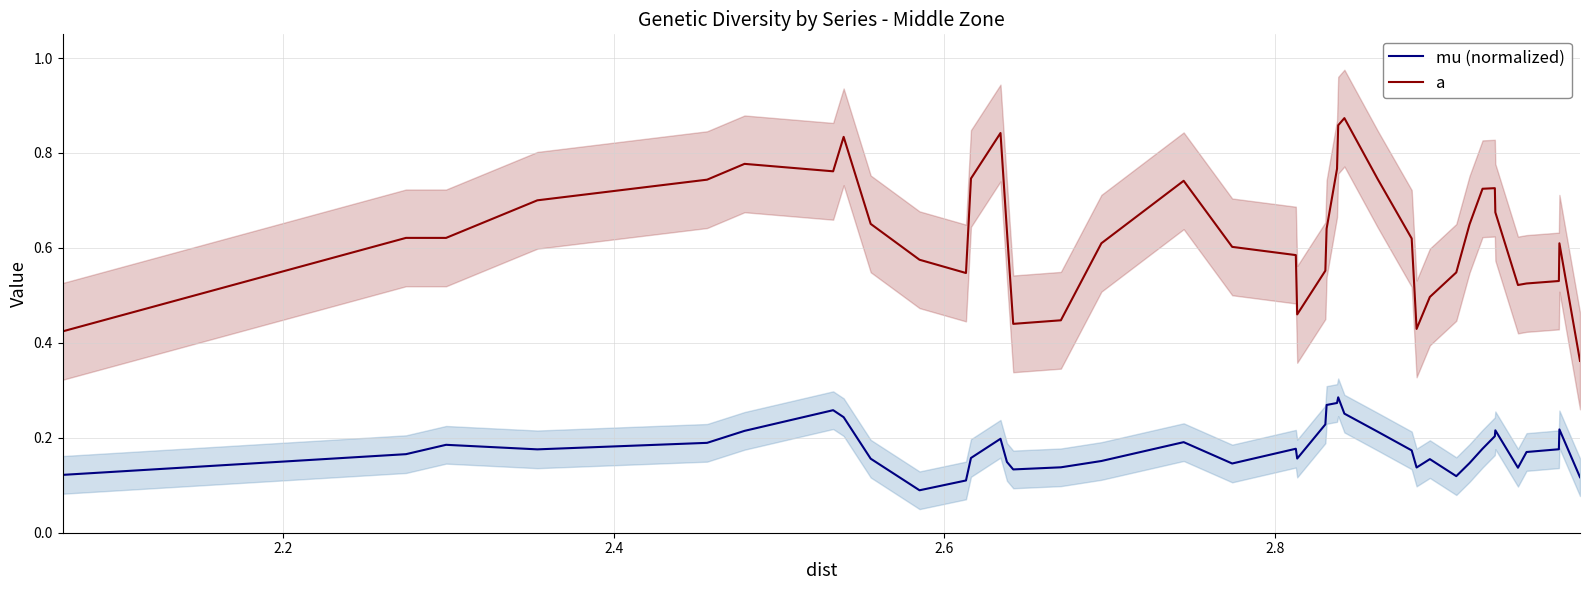

True or false: mu (normalized) and a cross at least once.

False